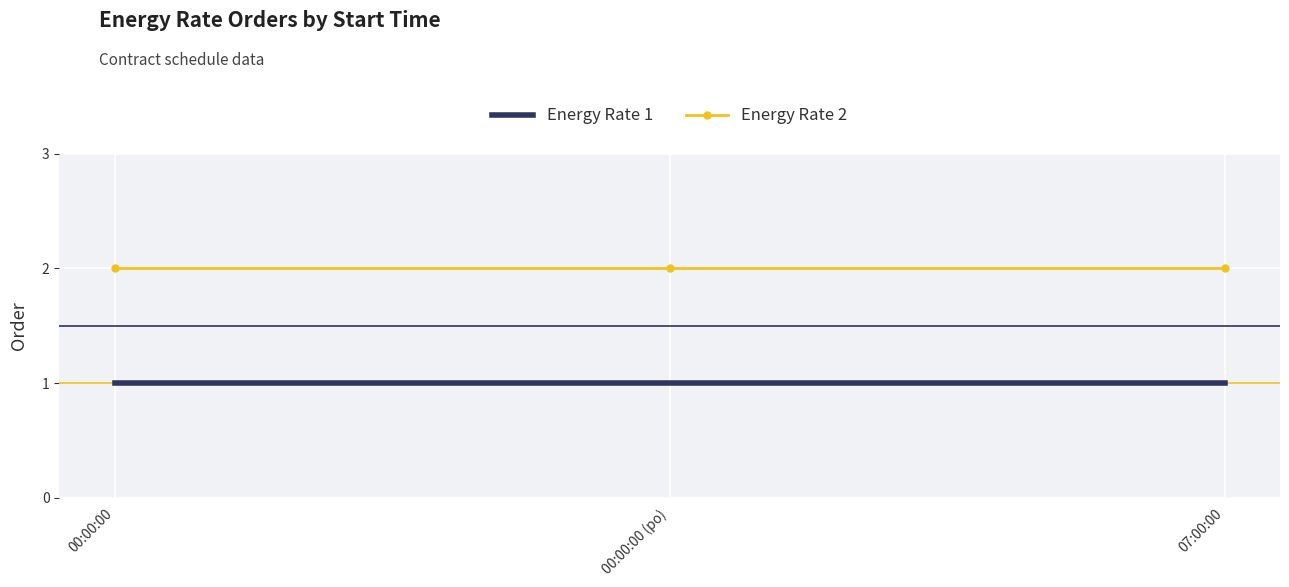

Reading left to right, extract all data points from this chart.

Energy Rate 1: 00:00:00=1	00:00:00 (po)=1	07:00:00=1
Energy Rate 2: 00:00:00=2	00:00:00 (po)=2	07:00:00=2